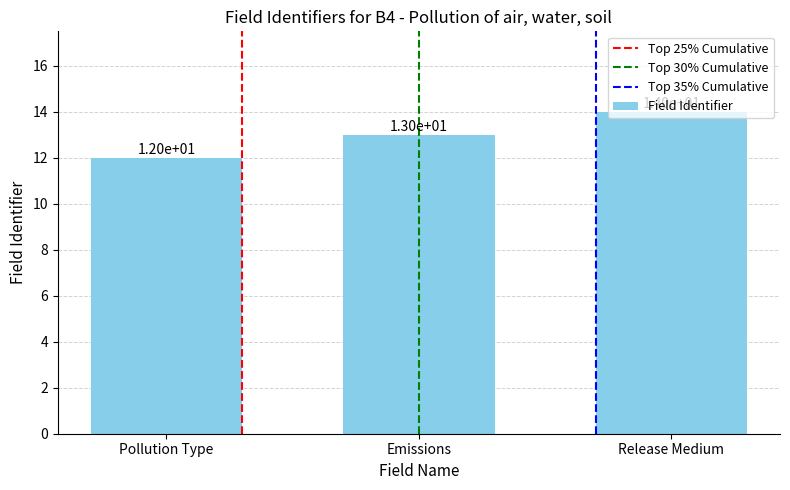

Reading left to right, list all the values displayed in this chart.

12	13	14